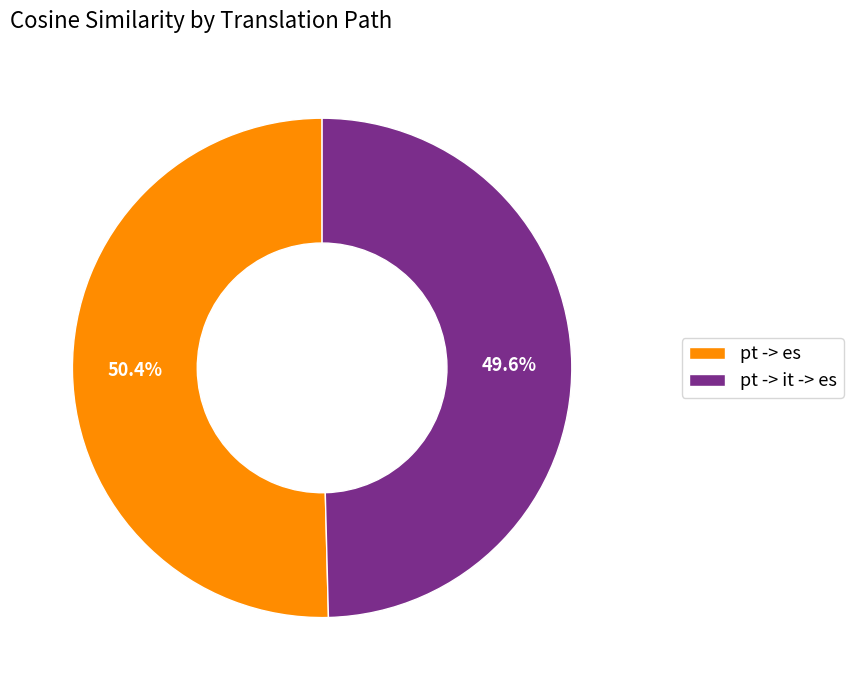

Rank the categories by value from lowest to highest.

pt -> it -> es, pt -> es